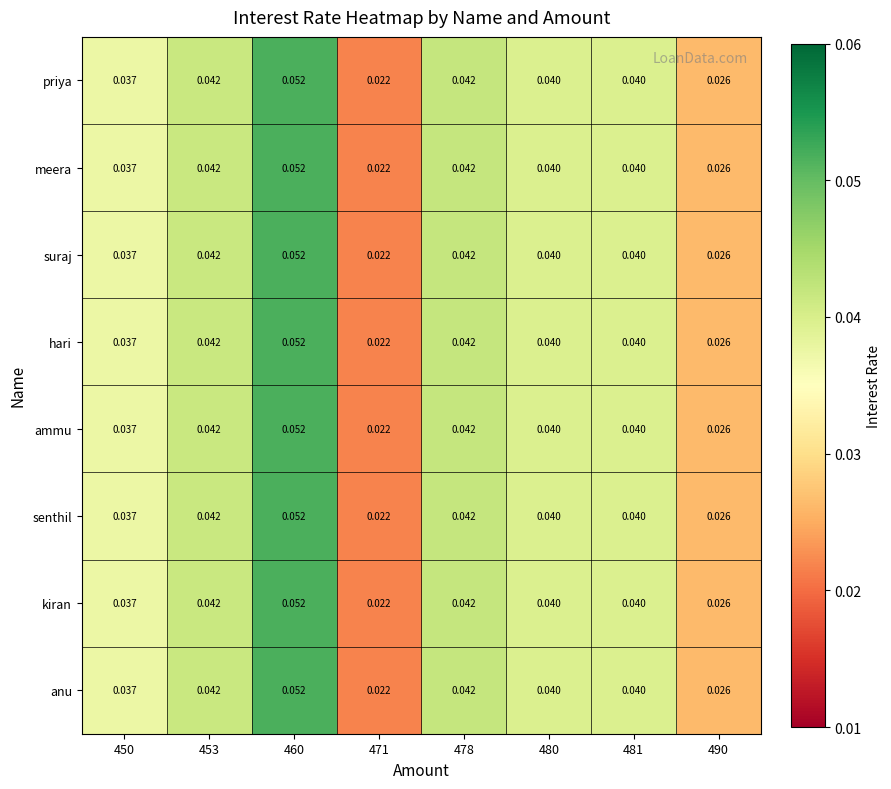

Which label corresponds to the largest value in the chart?

460